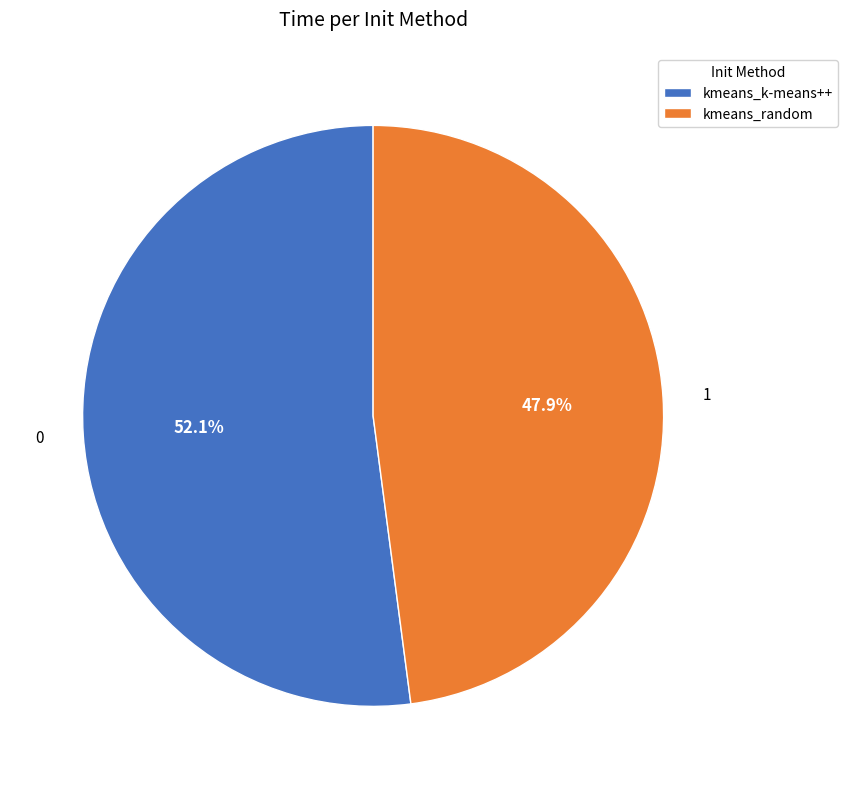

What is the largest slice in the pie chart?

kmeans_k-means++